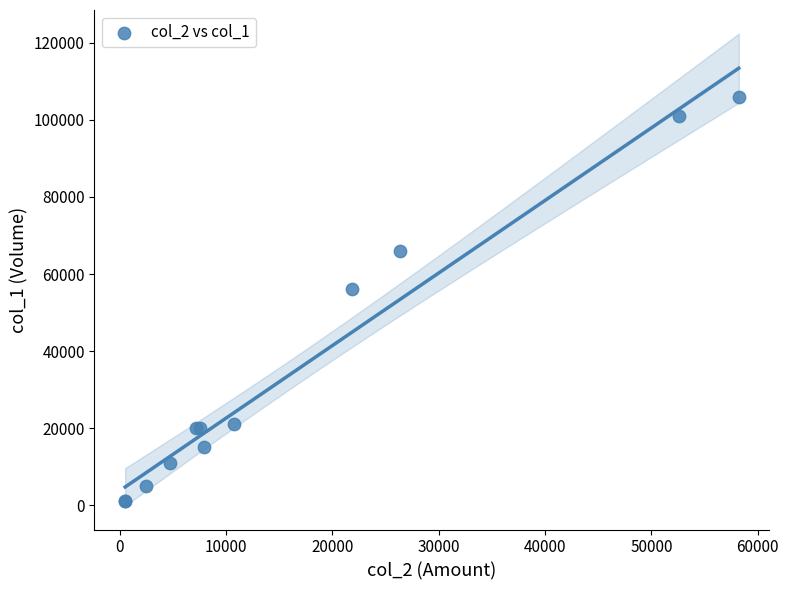

What Y value in the scatter plot is closest to 53500?

56000